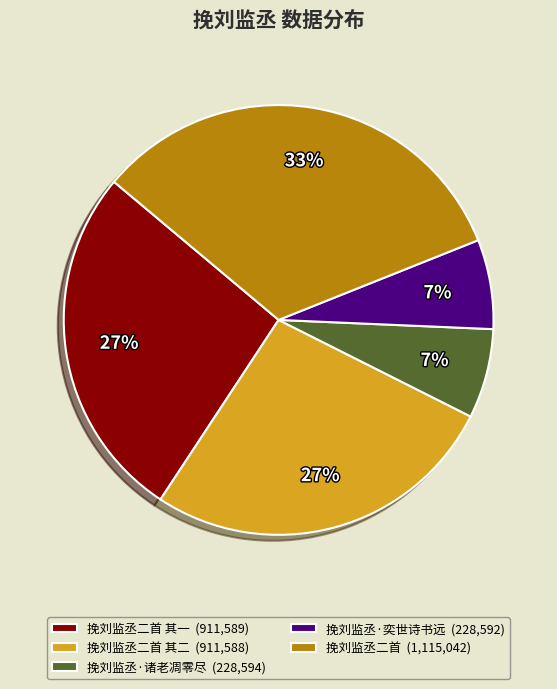

To the nearest percent, what is the difference between the 挽刘监丞·诸老凋零尽 (228,594) and 挽刘监丞二首 其二 (911,588) slice percentages?

20%